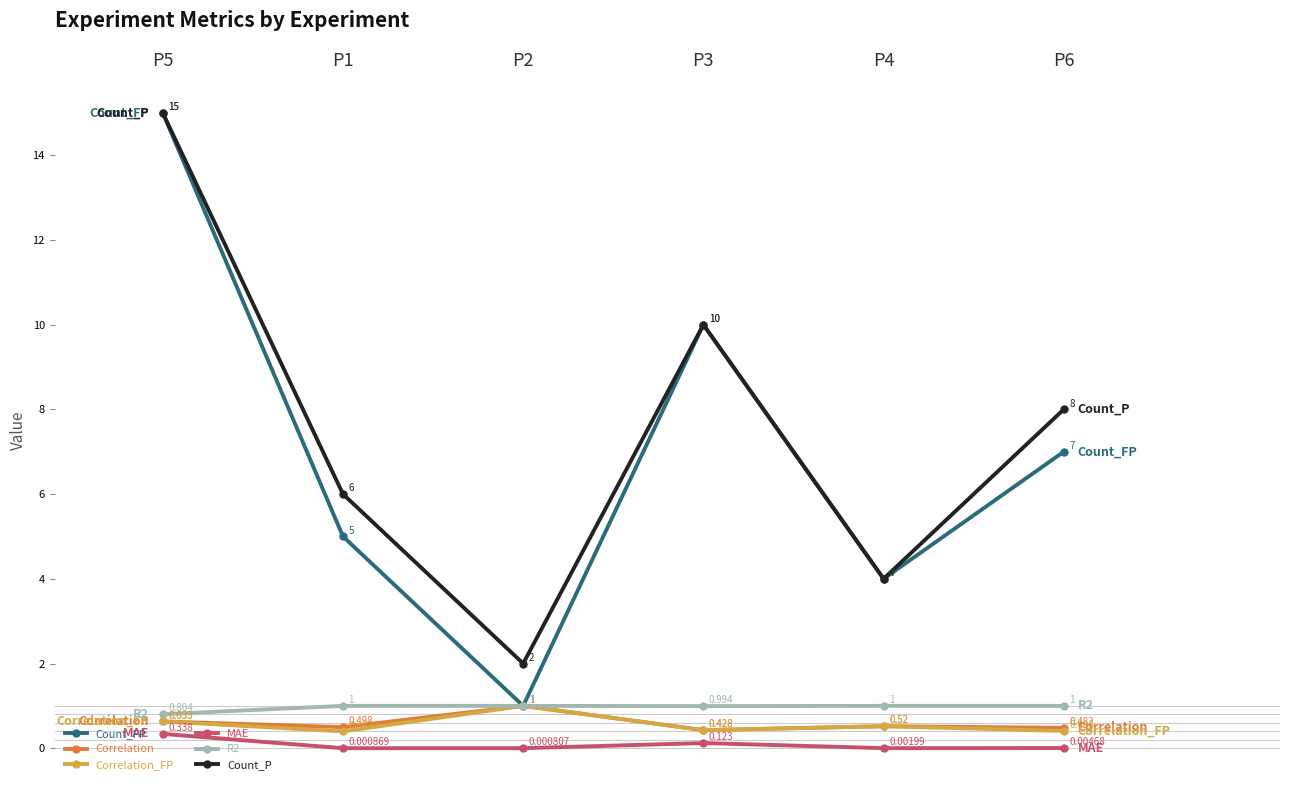

At which label is Count_P closest to 8?

P6